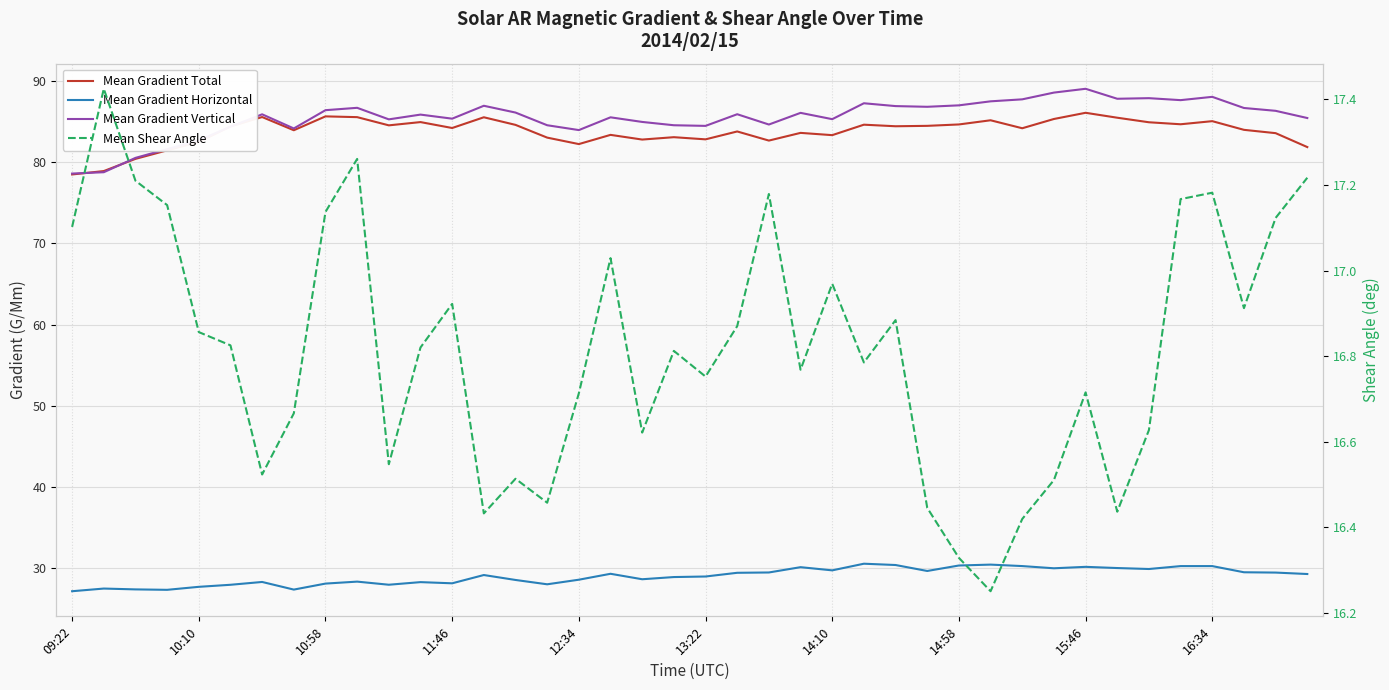

True or false: Mean Shear Angle and Mean Gradient Horizontal intersect in this chart.

False